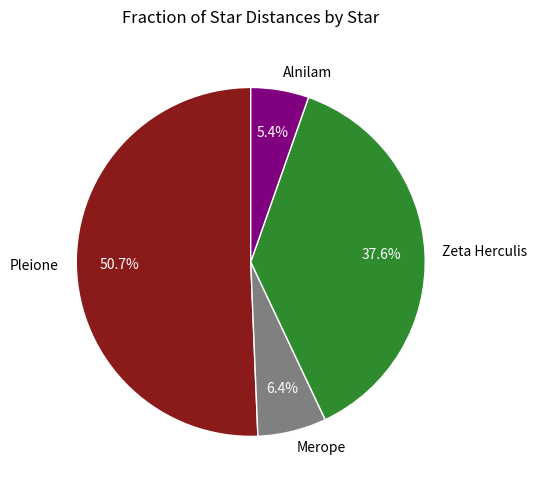

Count the number of slices in the pie.

4